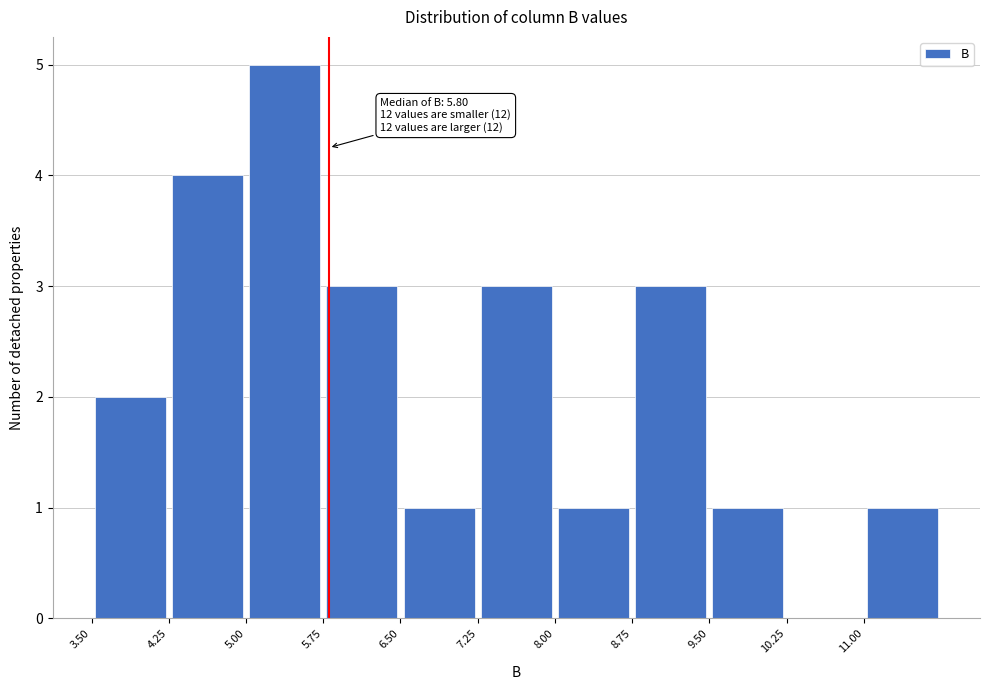

Which range on the x-axis has the tallest bar?

5.00 to 5.75